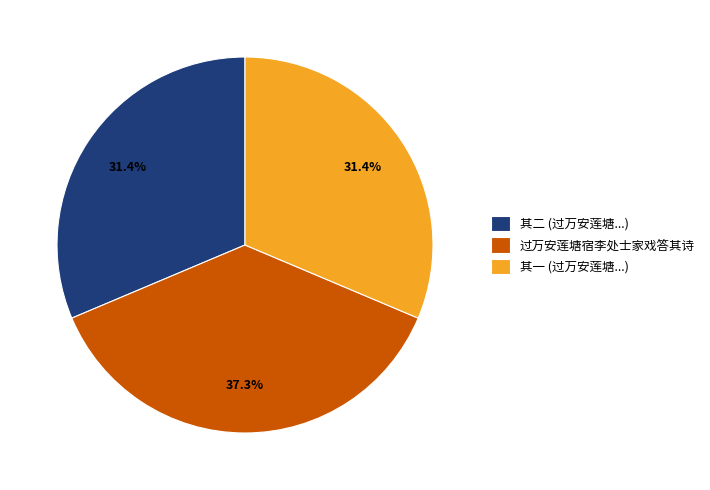

Between 过万安莲塘宿李处士家戏答其诗 and 其一 (过万安莲塘...), which is larger?

过万安莲塘宿李处士家戏答其诗